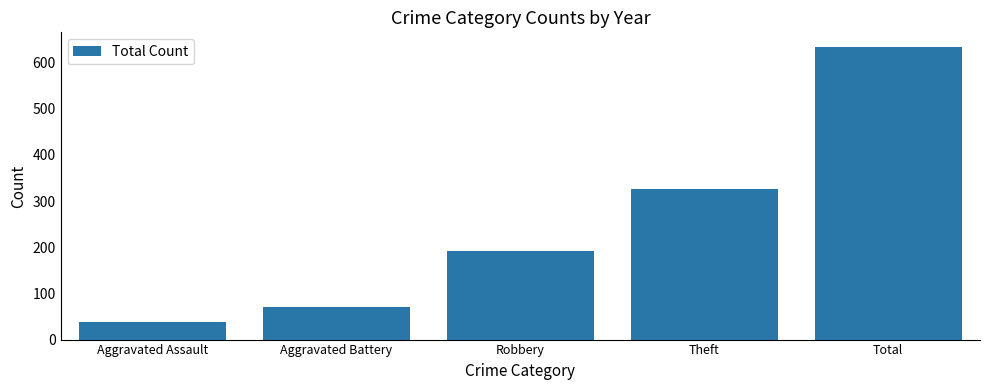

Between Aggravated Battery and Robbery, which is larger?

Robbery